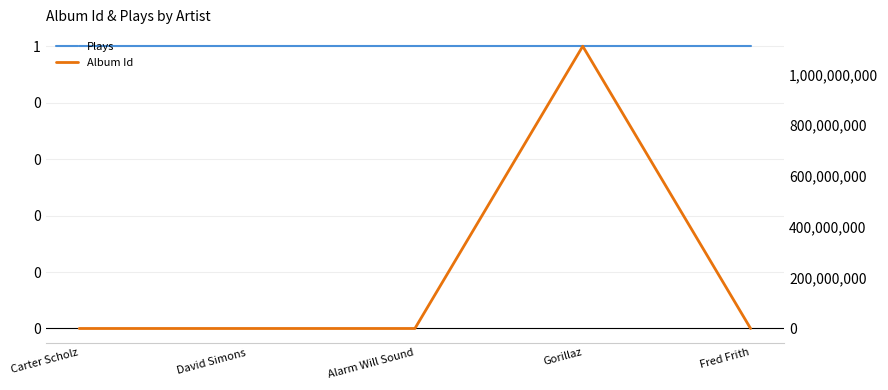

How many lines are shown in the chart?

2